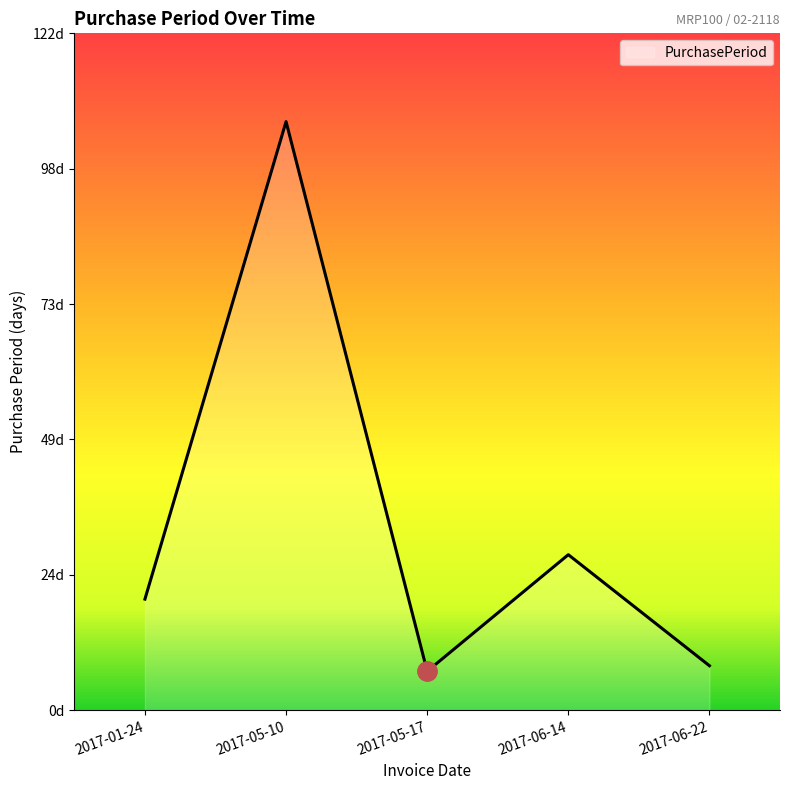

What position from the right is 2017-05-10?

4